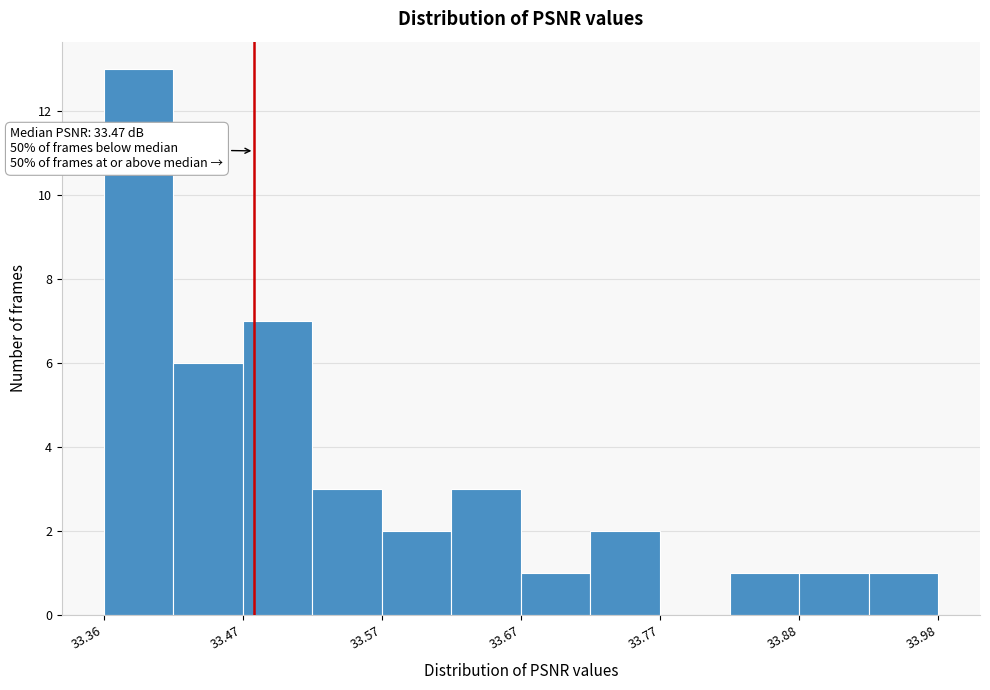

Read against the x-axis, roughly where is the centre of the tallest bar?

33.38